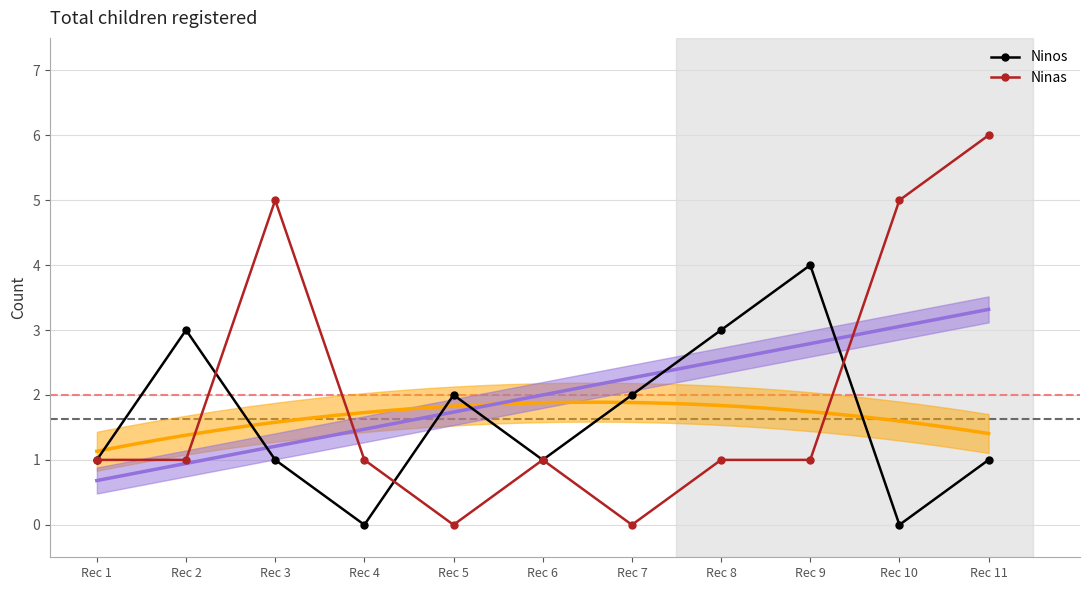

What is the total value across all series at Rec 2?

4